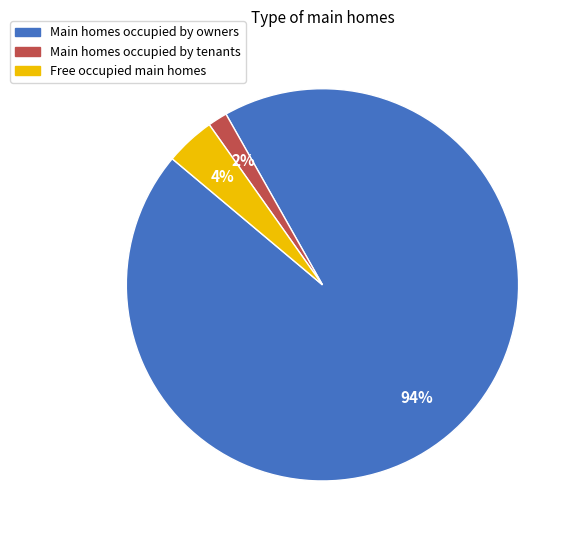

Which category has the smallest portion of the pie?

Main homes occupied by tenants